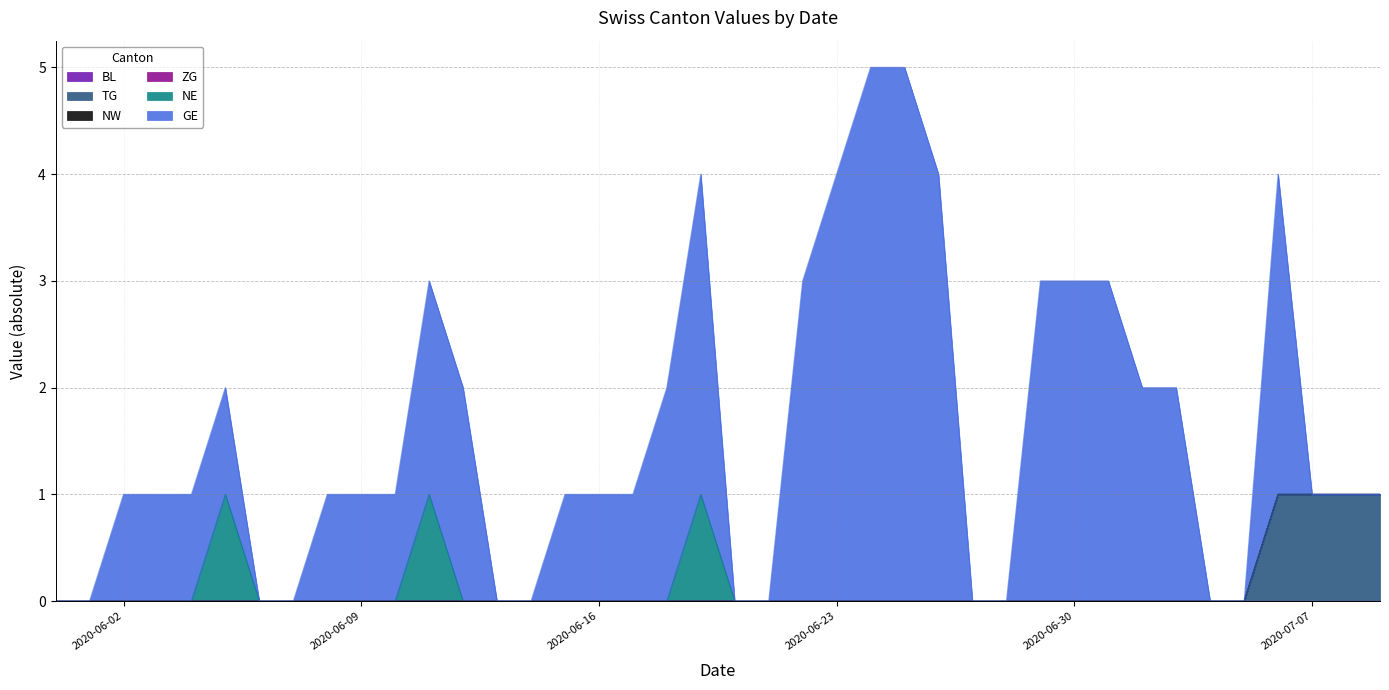

What is the spread (max minus min) of values at 2020-06-22?

3